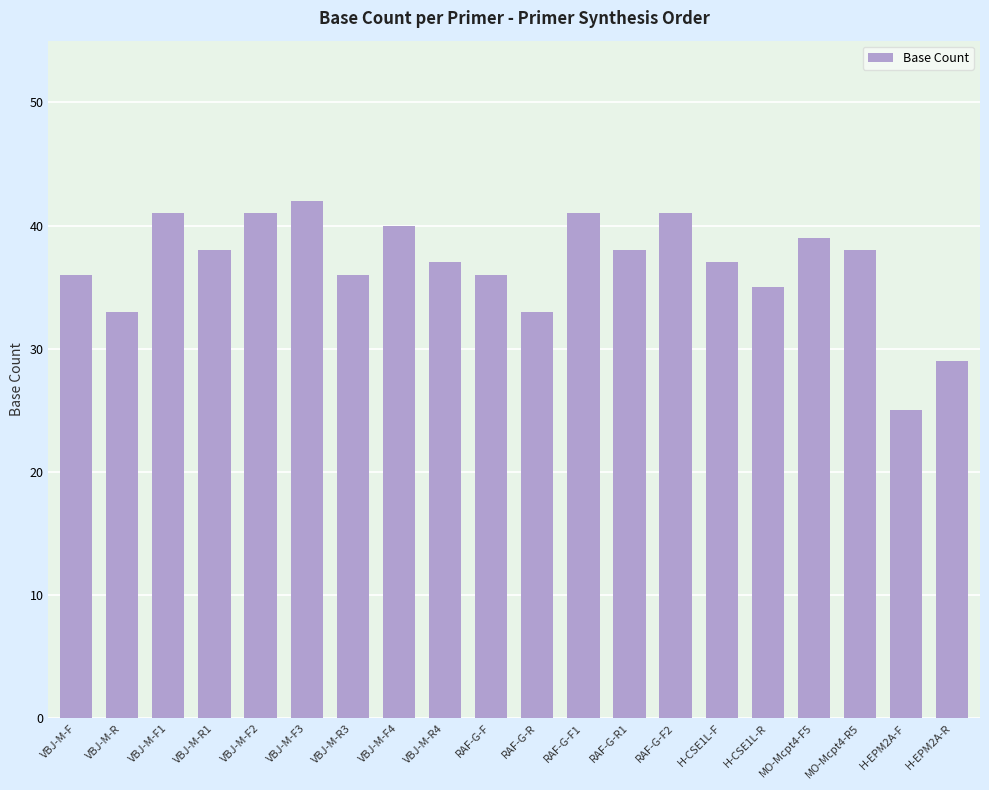

What is the change in value from VBJ-M-F to H-CSE1L-R?

-1